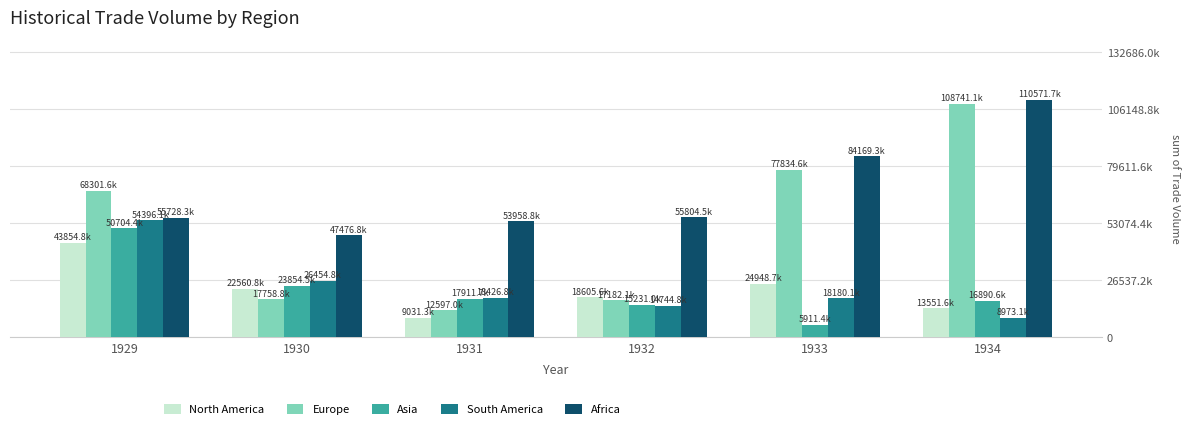

Reading left to right, list all the values displayed in this chart.

North America: 1929=43854823	1930=22560798	1931=9031272	1932=18605584	1933=24948686	1934=13551613
Europe: 1929=68301634	1930=17758792	1931=12597001	1932=17182064	1933=77834637	1934=108741142
Asia: 1929=50704447	1930=23854537	1931=17911732	1932=15231032	1933=5911390	1934=16890627
South America: 1929=54396105	1930=26454823	1931=18426812	1932=14744838	1933=18180079	1934=8973148
Africa: 1929=55728258	1930=47476810	1931=53958806	1932=55804518	1933=84169283	1934=110571665